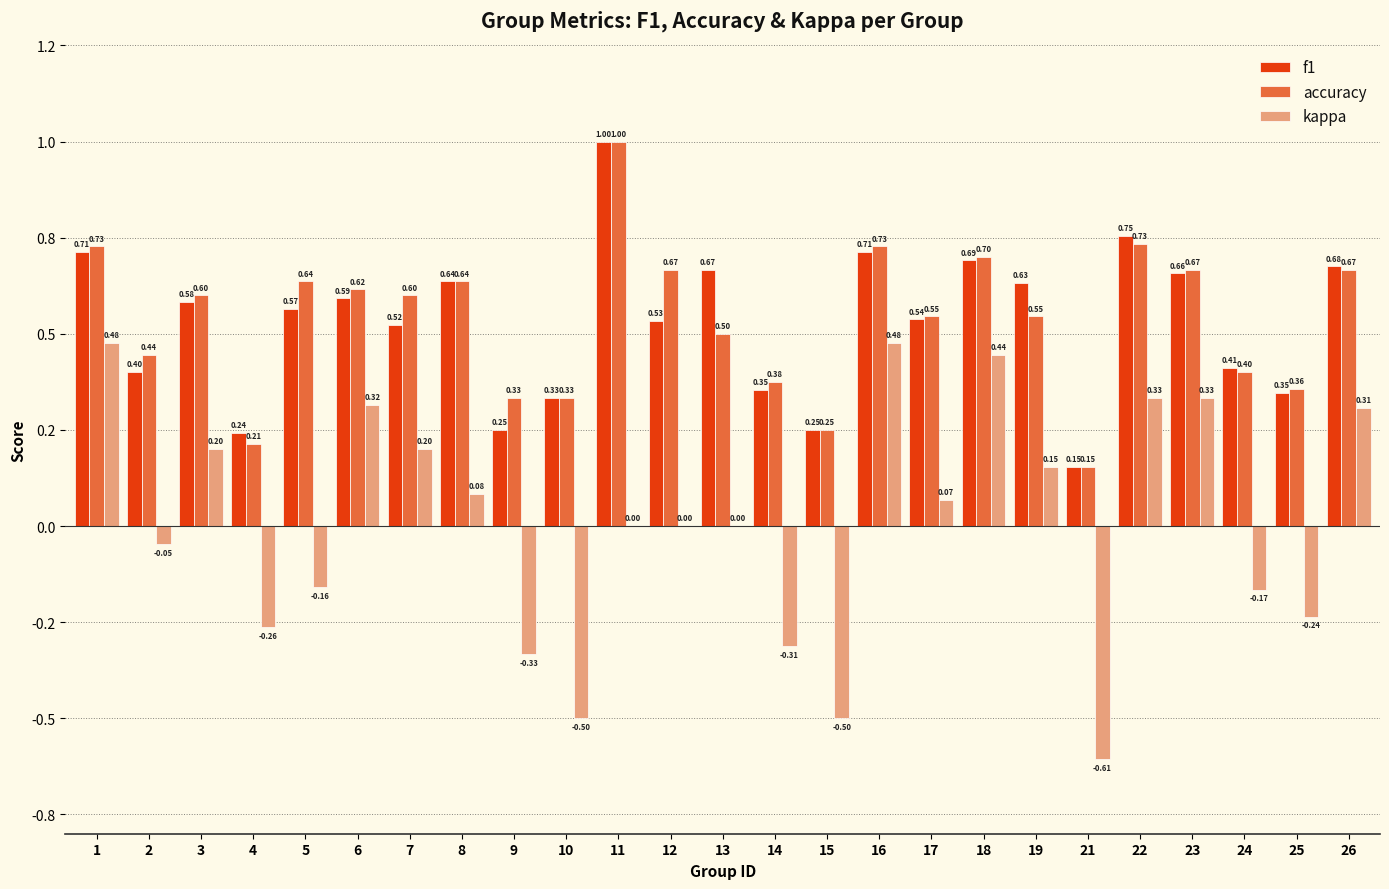

Reading left to right, transcribe all the data shown in this chart.

f1: 0.7	0.4	0.6	0.2	0.6	0.6	0.5	0.6	0.2	0.3	1.0	0.5	0.7	0.4	0.2	0.7	0.5	0.7	0.6	0.2	0.8	0.7	0.4	0.3	0.7
accuracy: 0.7	0.4	0.6	0.2	0.6	0.6	0.6	0.6	0.3	0.3	1.0	0.7	0.5	0.4	0.2	0.7	0.5	0.7	0.5	0.2	0.7	0.7	0.4	0.4	0.7
kappa: 0.5	-0.0	0.2	-0.3	-0.2	0.3	0.2	0.1	-0.3	-0.5	0.0	0.0	0.0	-0.3	-0.5	0.5	0.1	0.4	0.2	-0.6	0.3	0.3	-0.2	-0.2	0.3